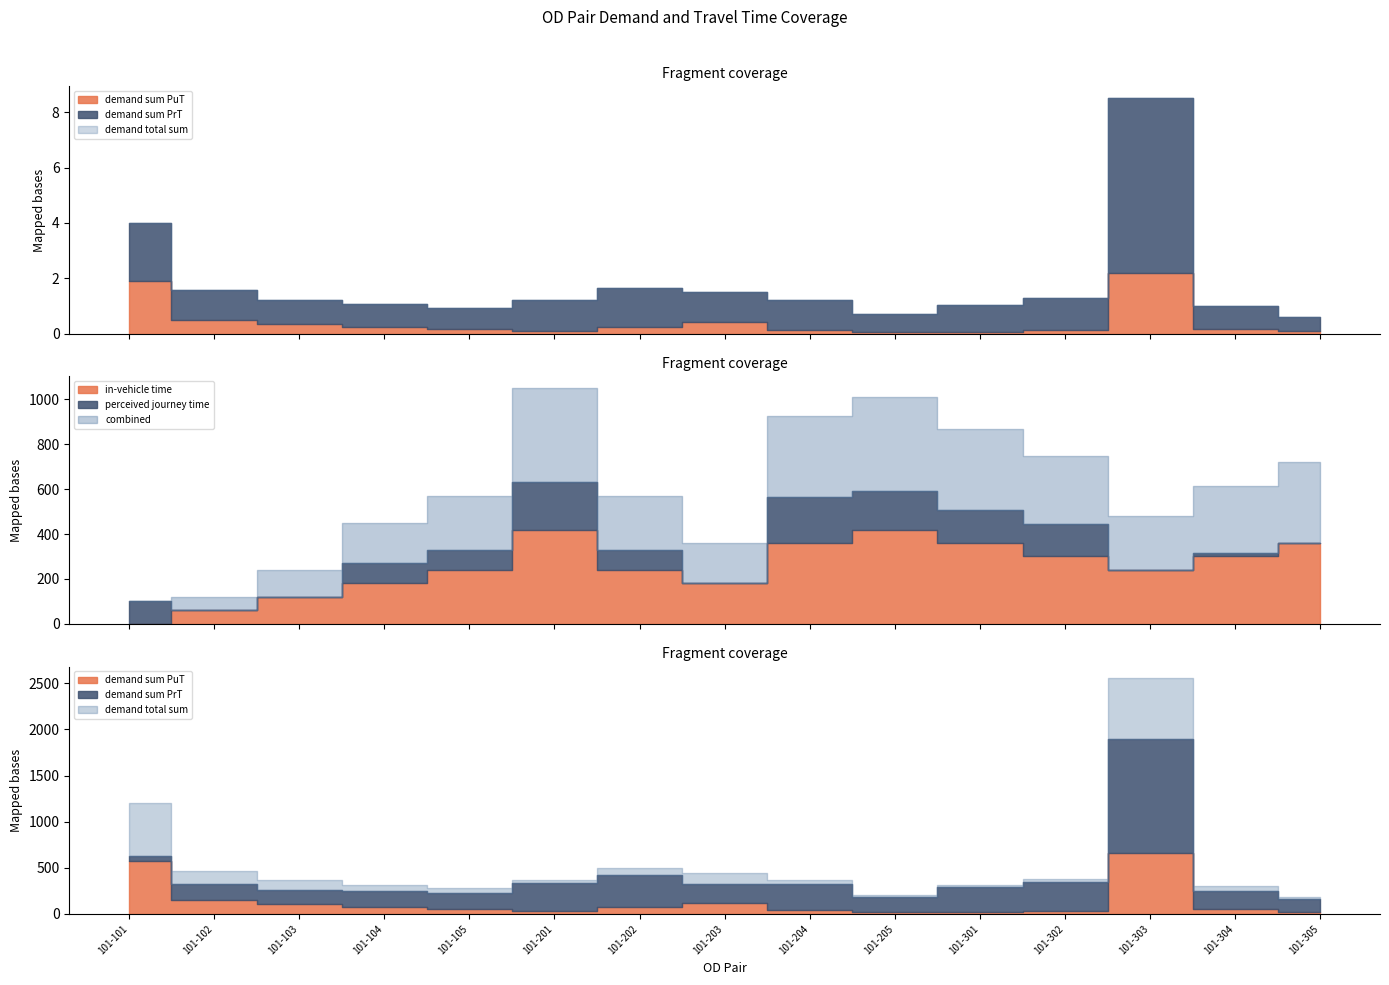

Which series has the largest range (max minus min)?

demand total sum